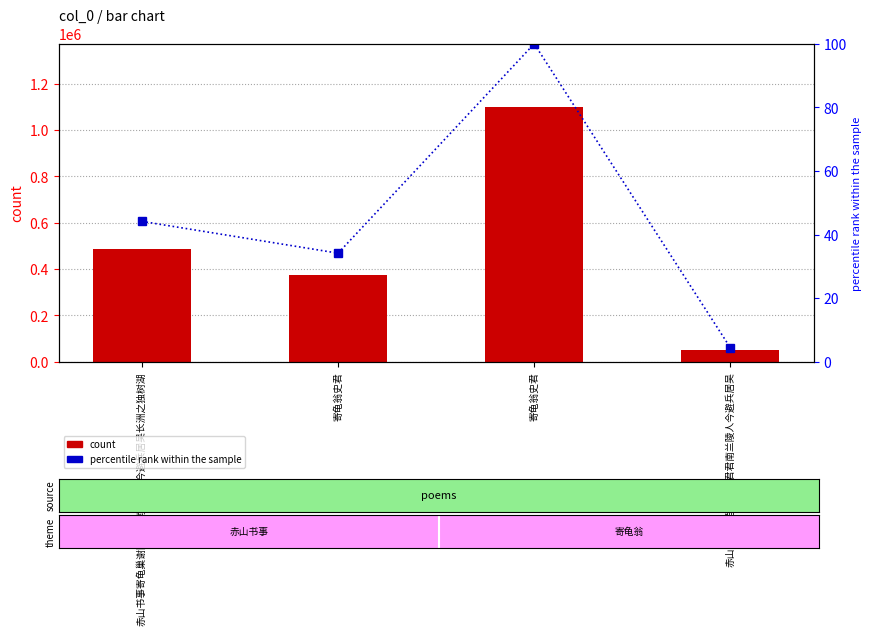

True or false: count has a value of 754895.3 at 赤山书事寄龟巢谢隐君君南兰陵人今避兵居吴长洲之独树湖.

False